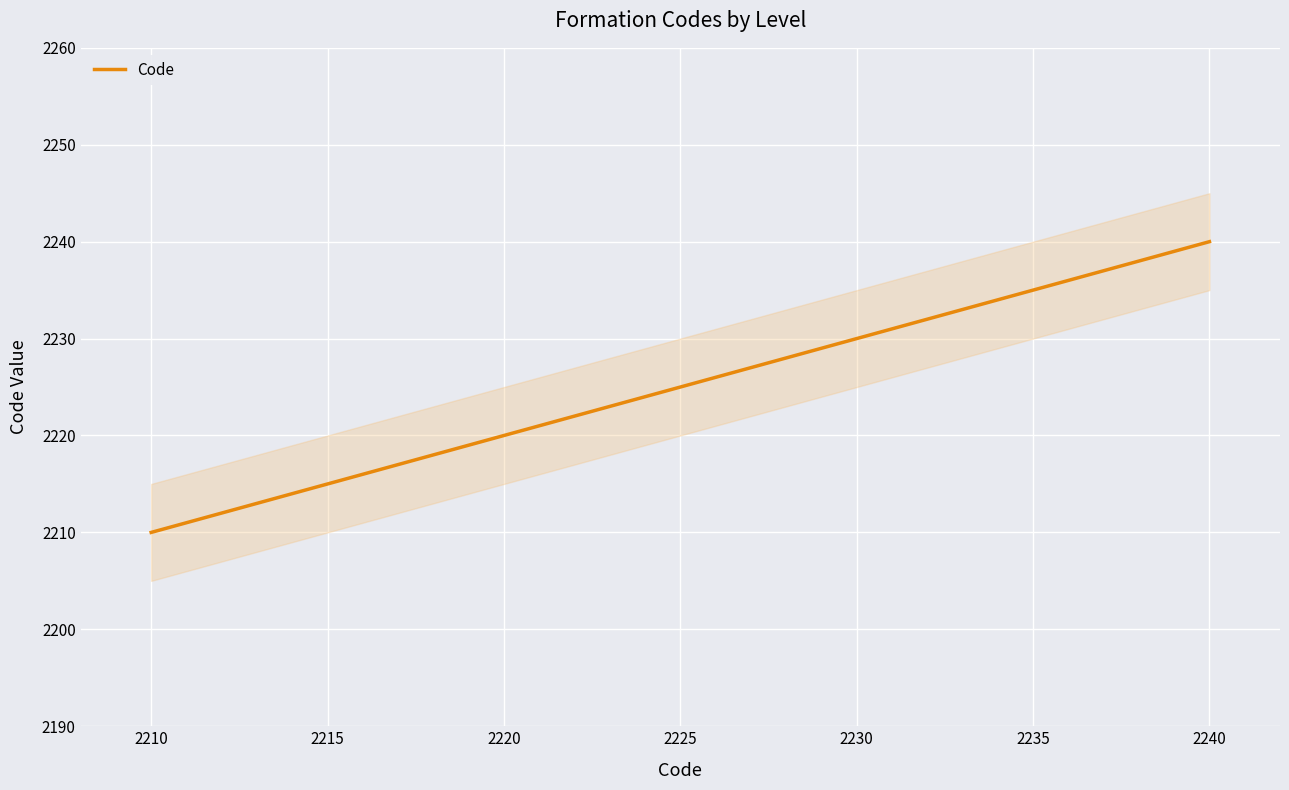

The Code series shows 2210 at 2210. True or false?

True